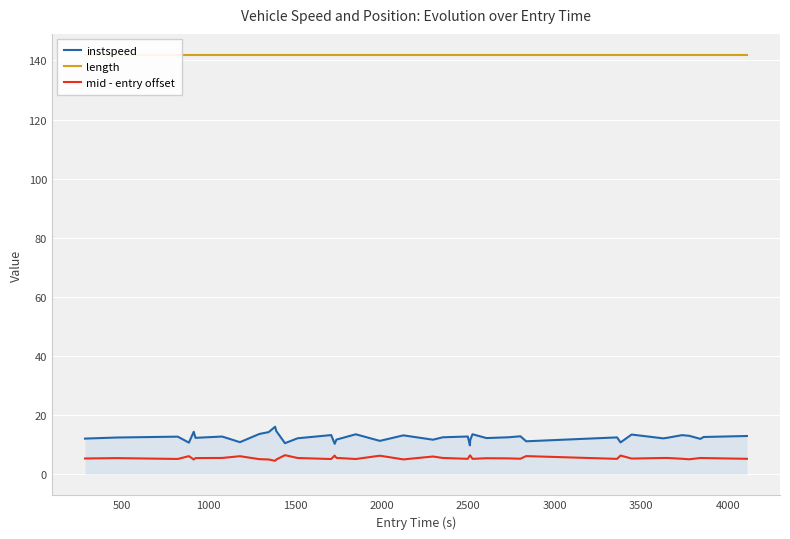

What is the lowest value of the instspeed series?

9.8